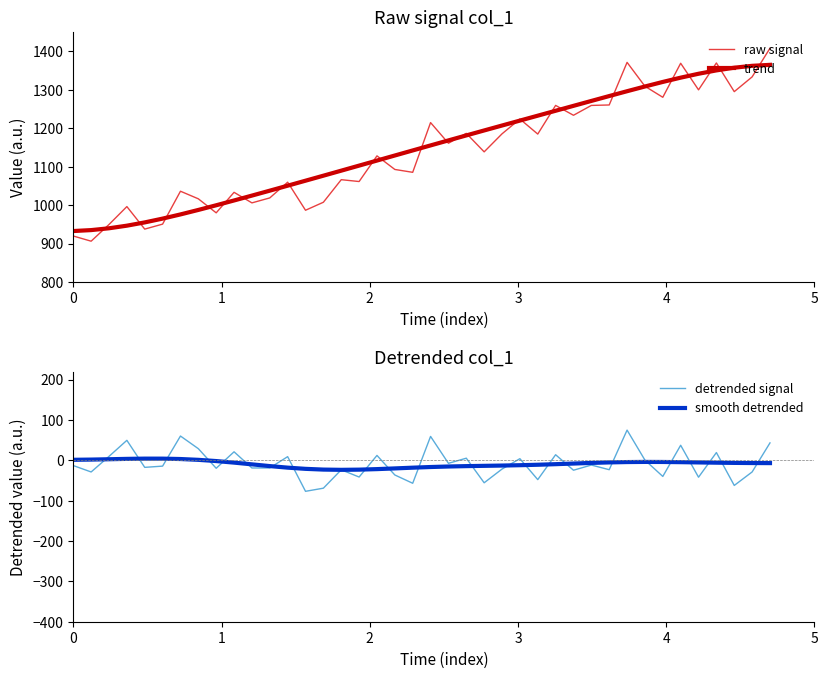

What is the minimum value for trend?

932.8